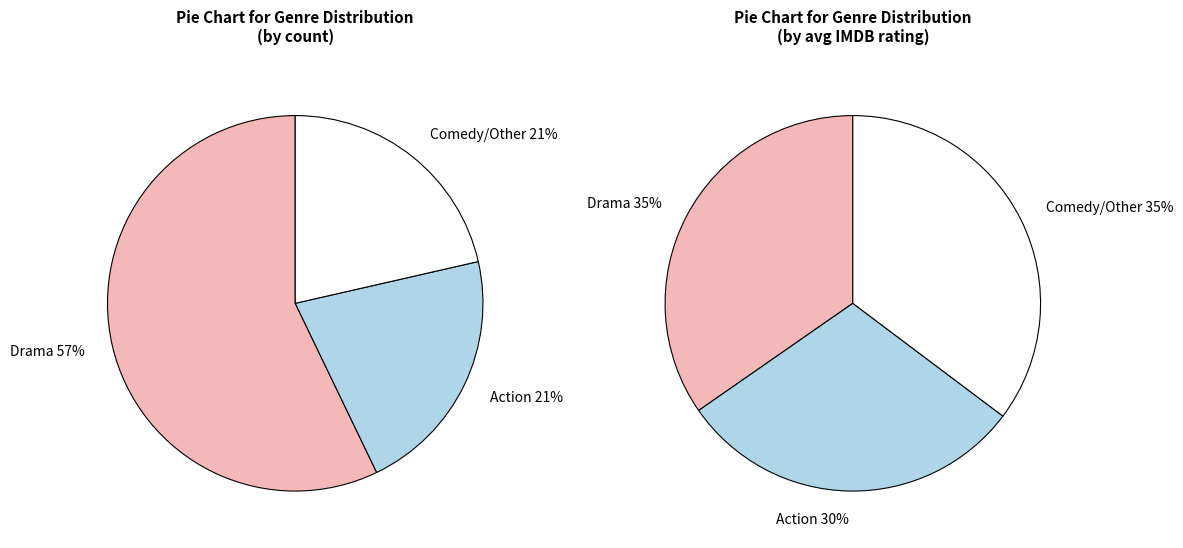

Which slice is the largest?

Drama